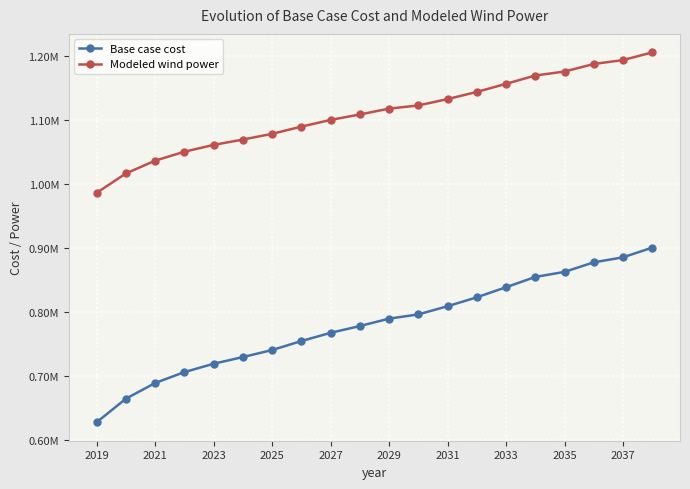

True or false: Base case cost has more than 0 interior local peaks.

False